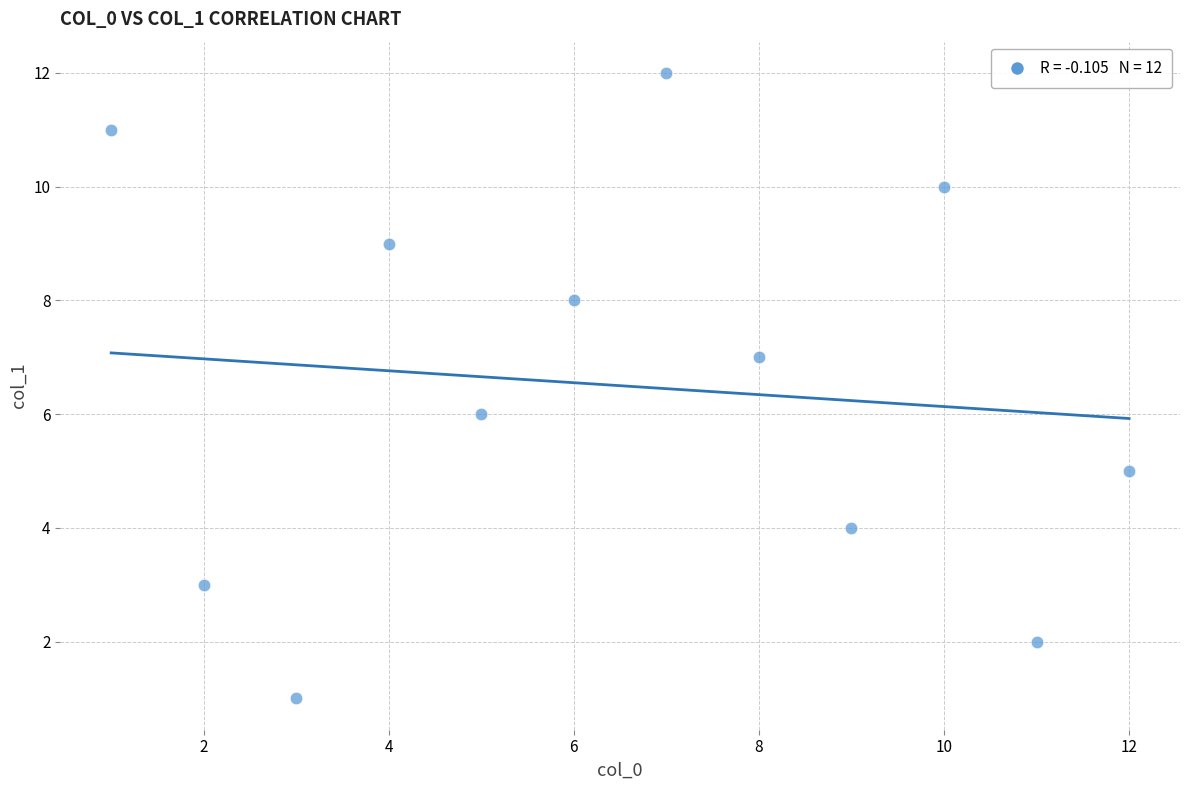

What is the range of Y values (max minus min)?

11